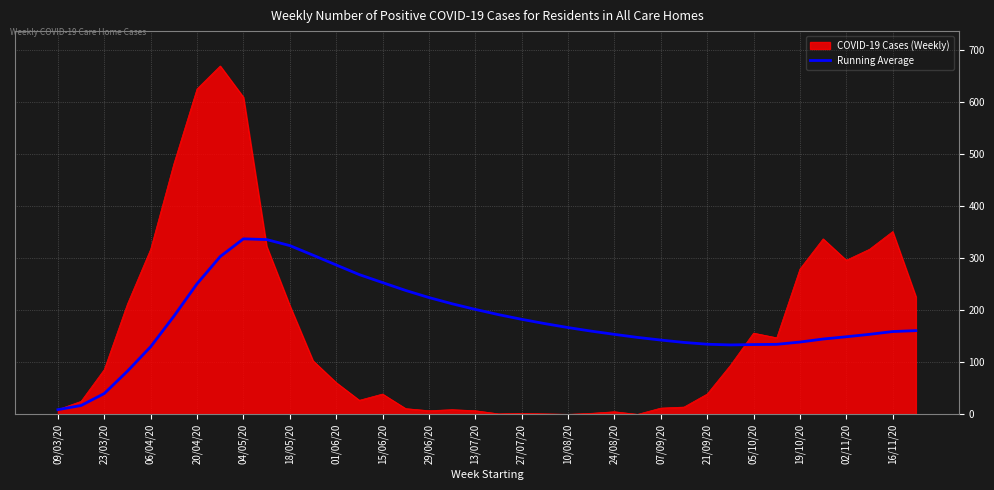

What is the highest value of the Running Average series?

337.0